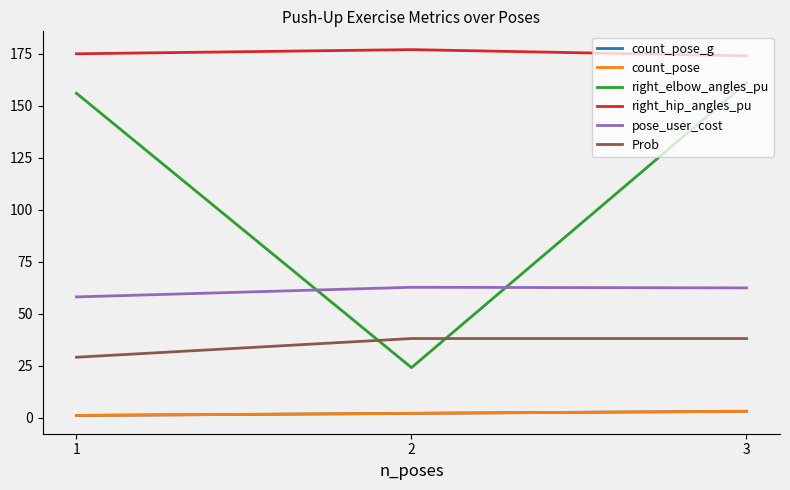

Does the chart display data point markers on the line(s)?

No